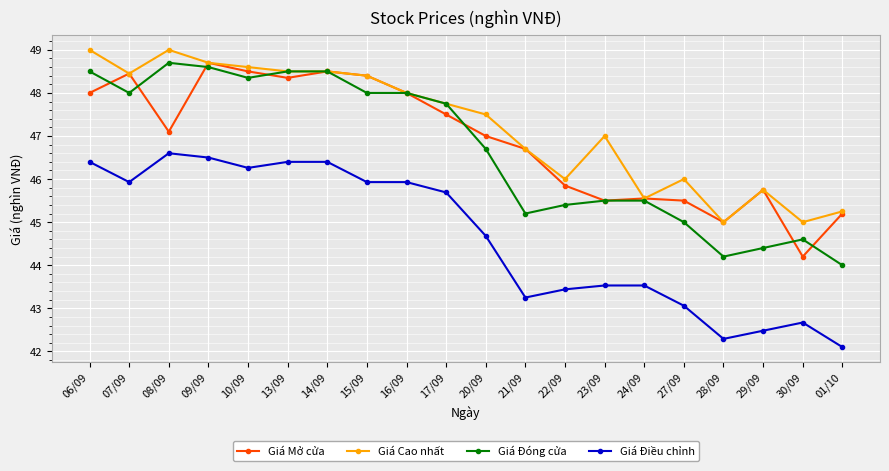

True or false: Giá Đóng cửa has more than 0 interior local peaks.

True